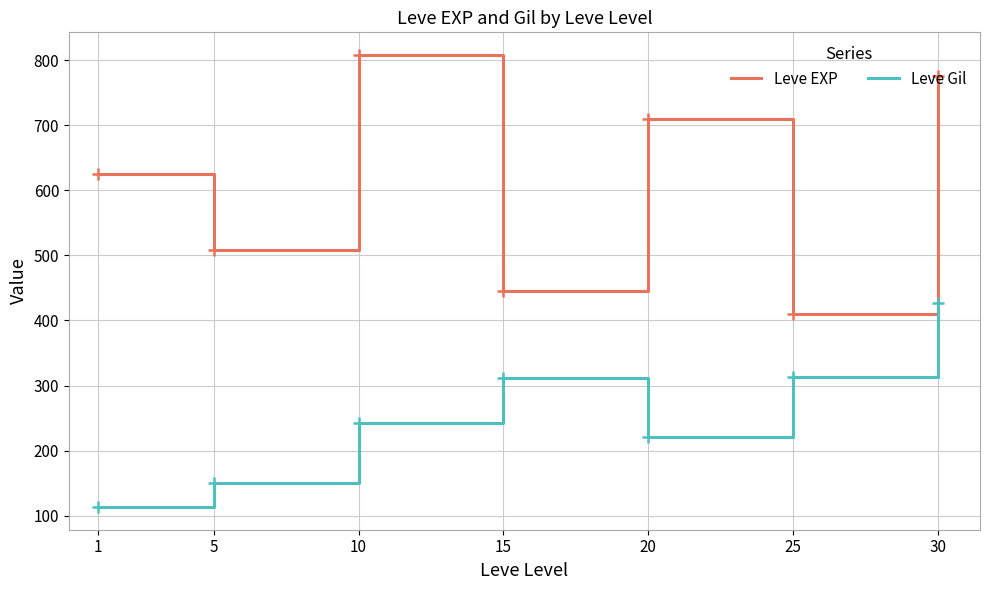

What is the sum of all Leve EXP values?

4283.3